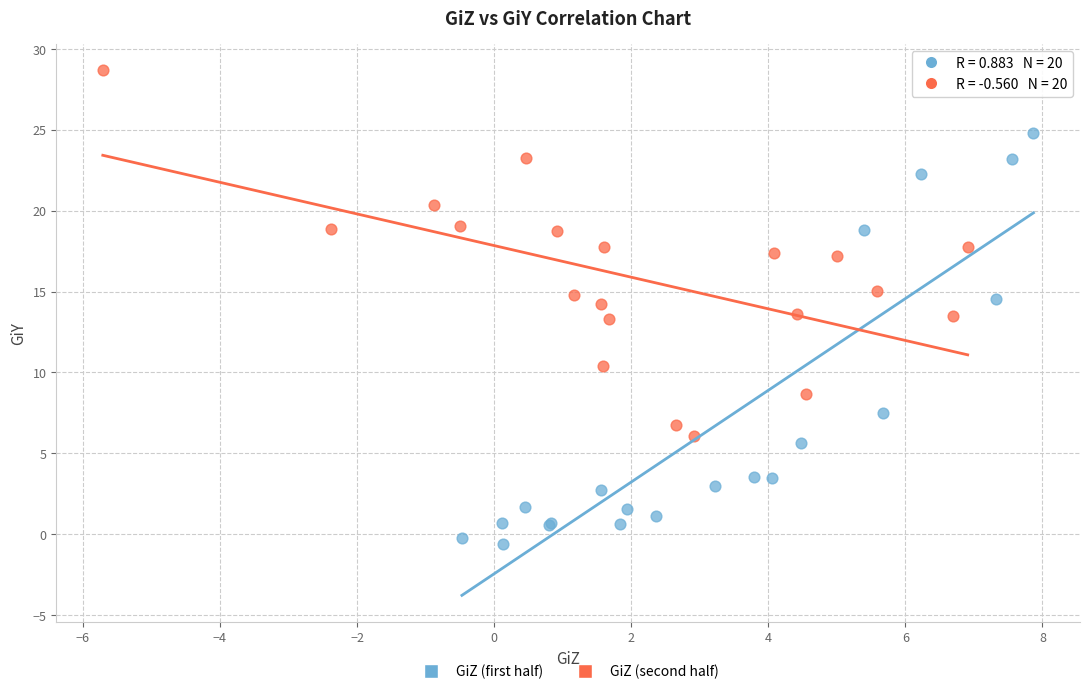

What are all the series names shown in the legend?

GiZ (first half), GiZ (second half)